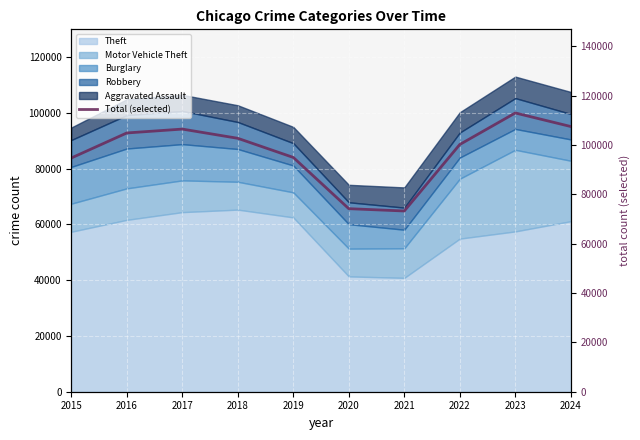

Reading left to right, list all the values displayed in this chart.

2015=94722	2016=104870	2017=106441	2018=102704	2019=94950	2020=74183	2021=73248	2022=100202	2023=112976	2024=107478